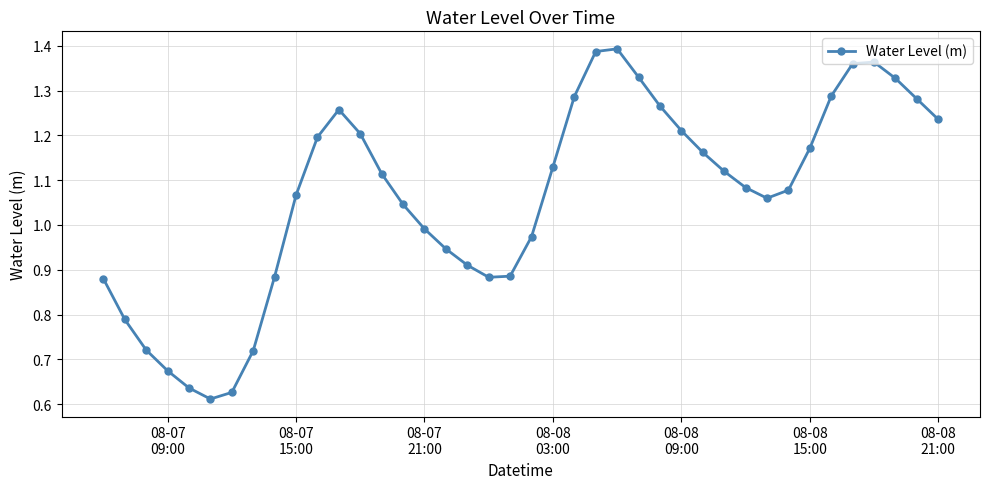

What is the sum of all values?

42.6